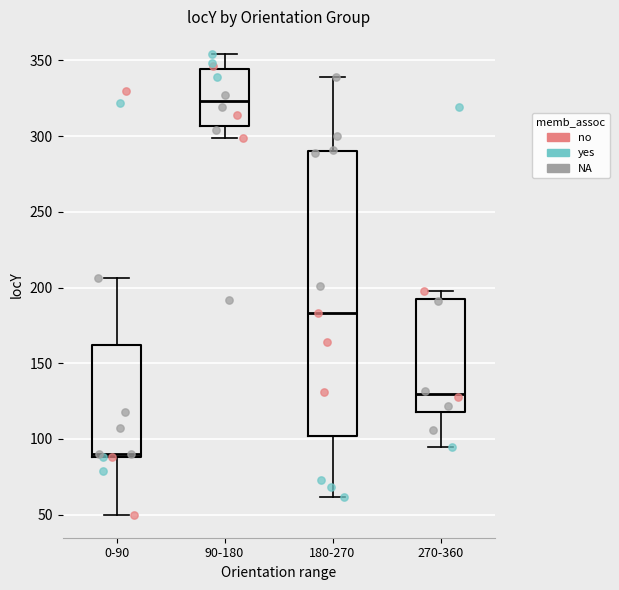

Which box's median line is the lowest?

0-90